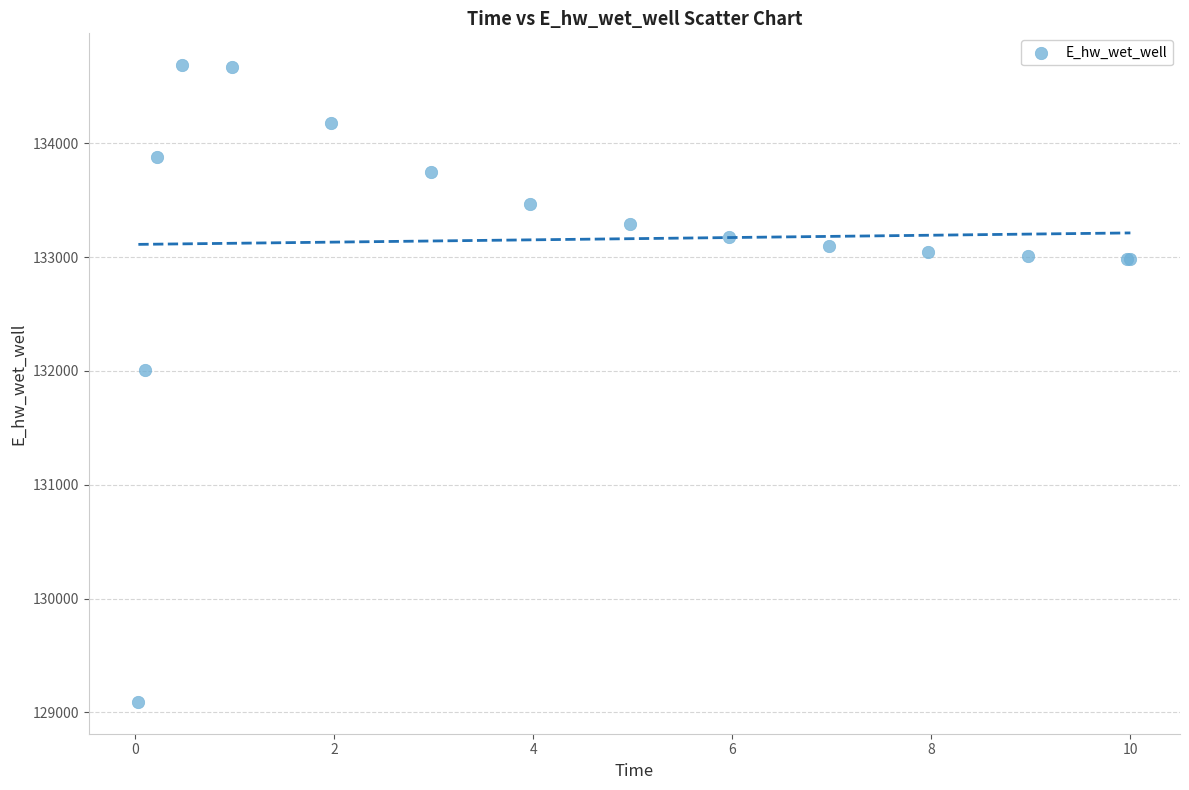

What Y value in the scatter plot is closest to 131889?

132011.0